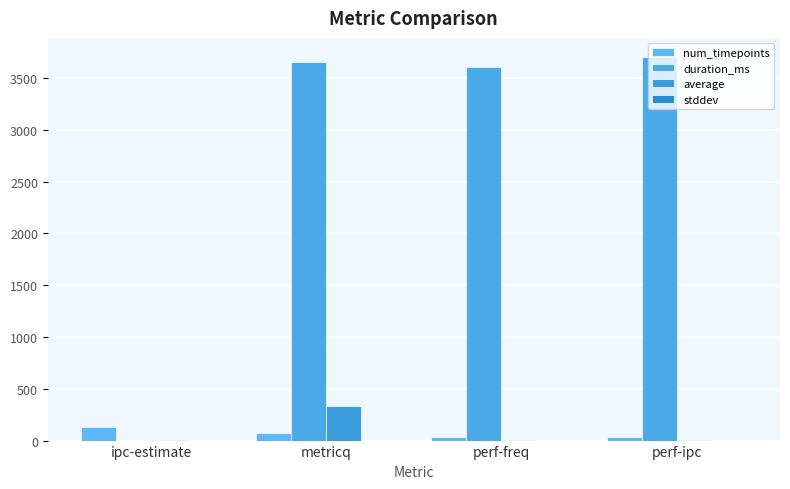

What is the difference between the maximum and minimum values in the average series?

327.1